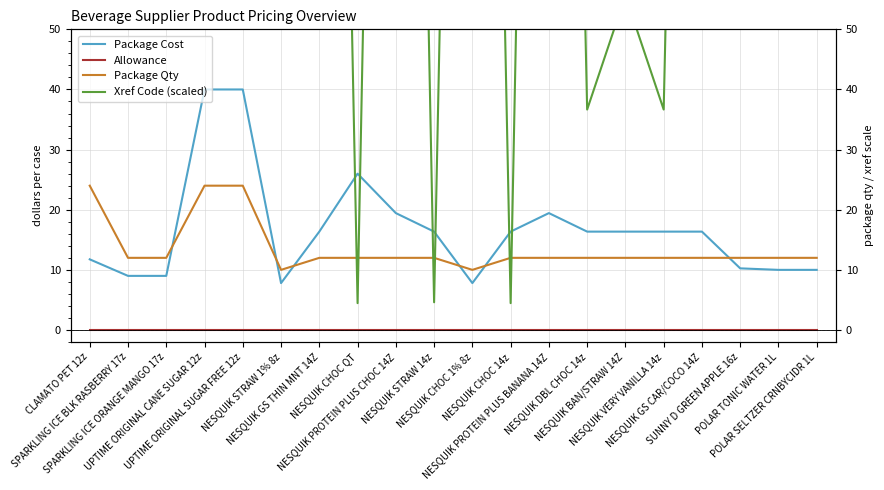

What is the difference between the maximum and minimum values in the Xref Code (scaled) series?

322.8